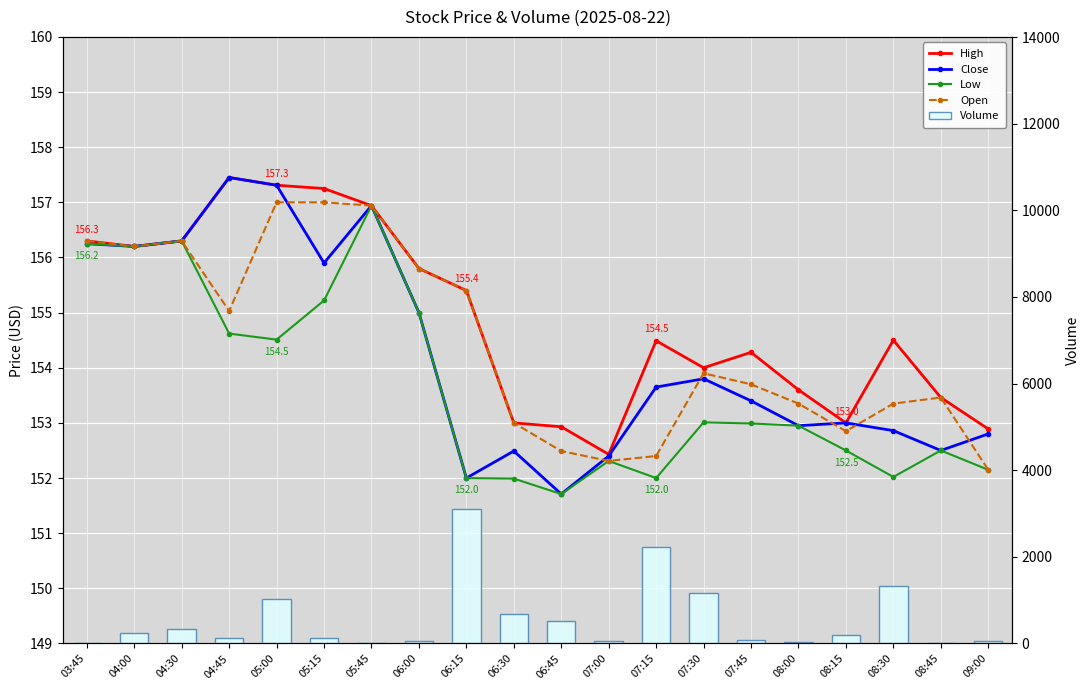

The value of Open at 05:45 is 269.9. True or false?

False